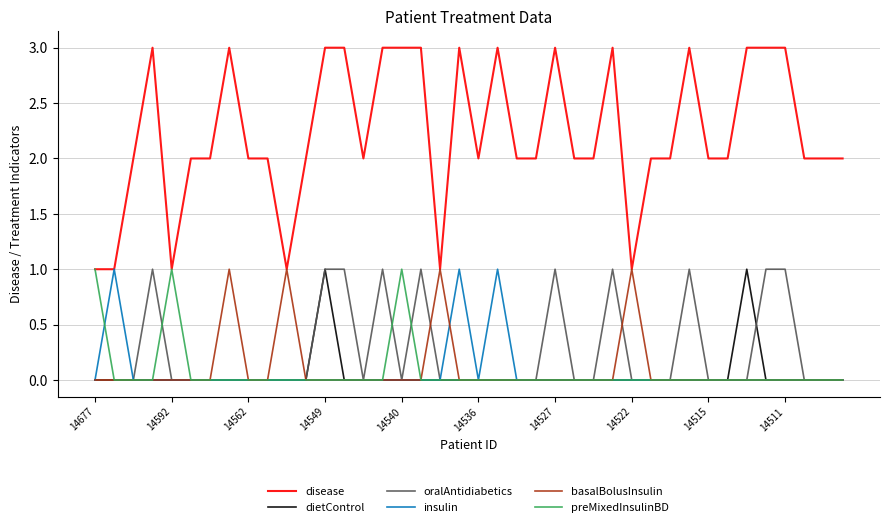

Which series has the largest range (max minus min)?

disease